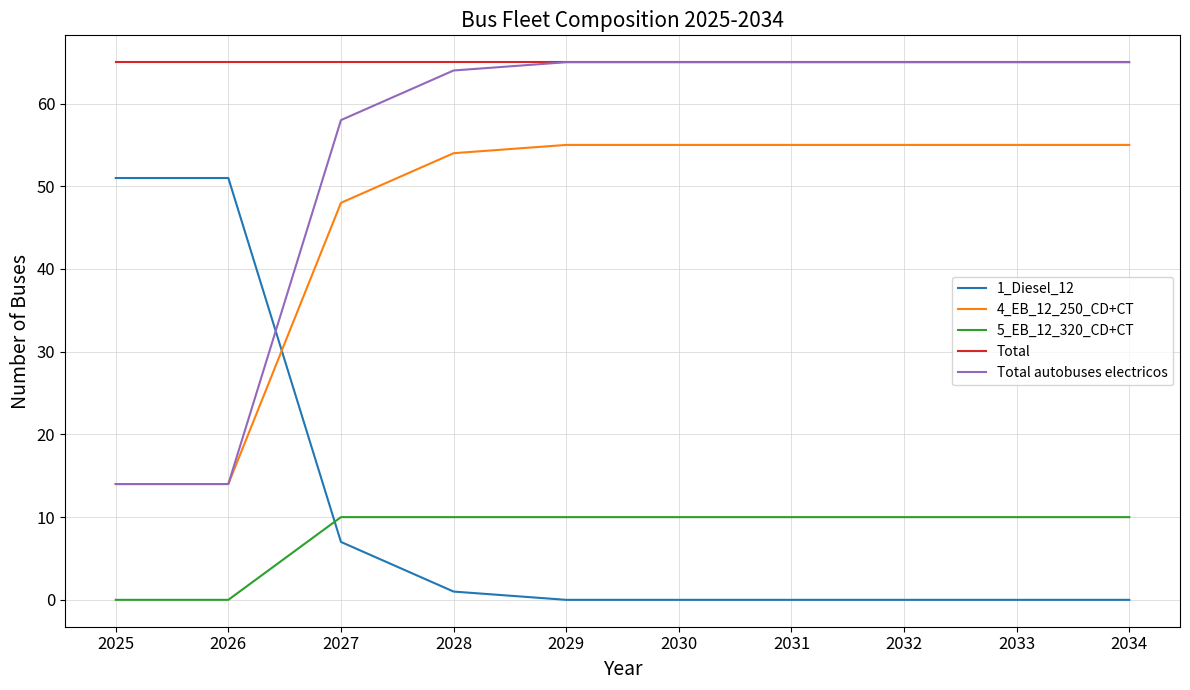

What is the difference between the highest and lowest values at 2033?

65